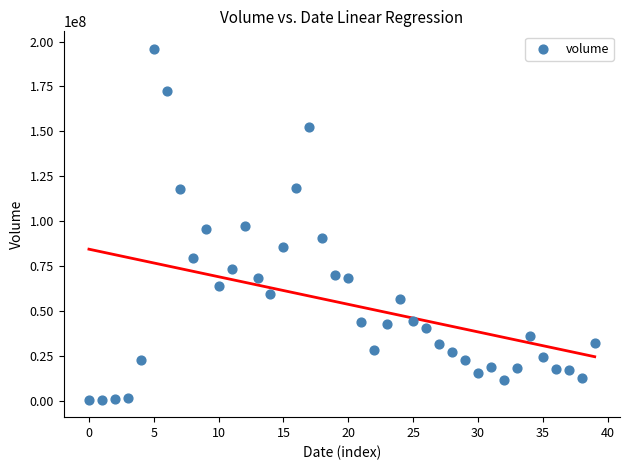

What is the range of Y values (max minus min)?

195169881